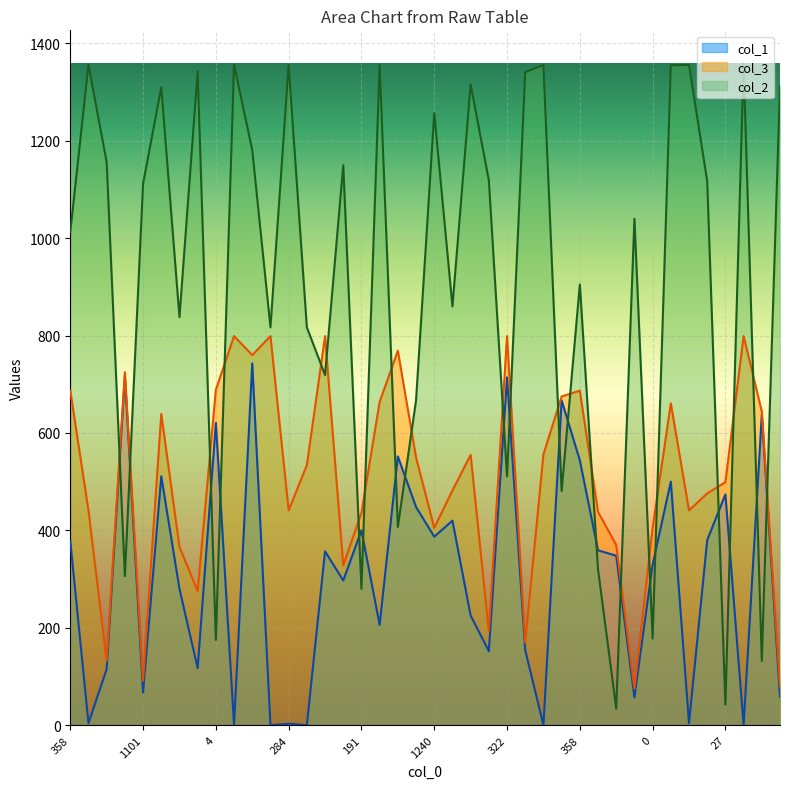

Reading left to right, what are all the values shown in this chart?

col_1: 378	4	115	717	67	511	280	117	621	0	743	0	3	0	357	297	400	206	552	448	387	420	225	152	714	154	0	667	544	359	348	57	330	500	4	380	474	0	637	58
col_3: 687	441	132	725	91	639	366	275	689	799	760	799	441	534	799	328	436	664	769	550	405	482	555	193	799	170	556	675	687	438	370	75	405	661	441	476	499	799	644	80
col_2: 1013	1356	1156	306	1112	1310	838	1343	175	1356	1181	817	1356	817	719	1150	280	1356	407	667	1257	860	1316	1119	511	1341	1356	481	905	320	34	1040	178	1355	1356	1117	42	1359	132	1313